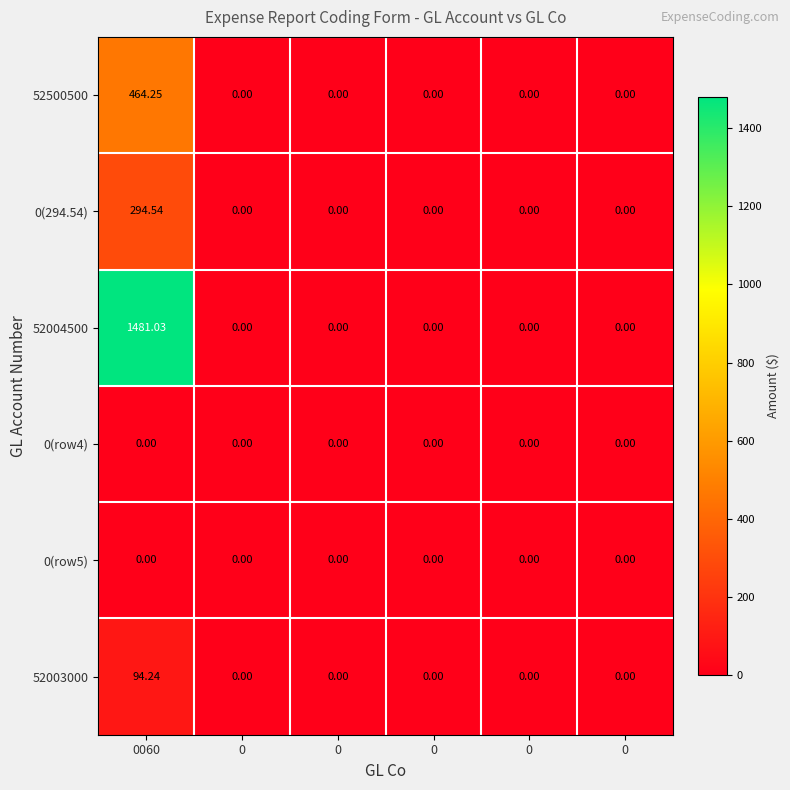

How many values in the 0(294.54) series exceed 0?

1